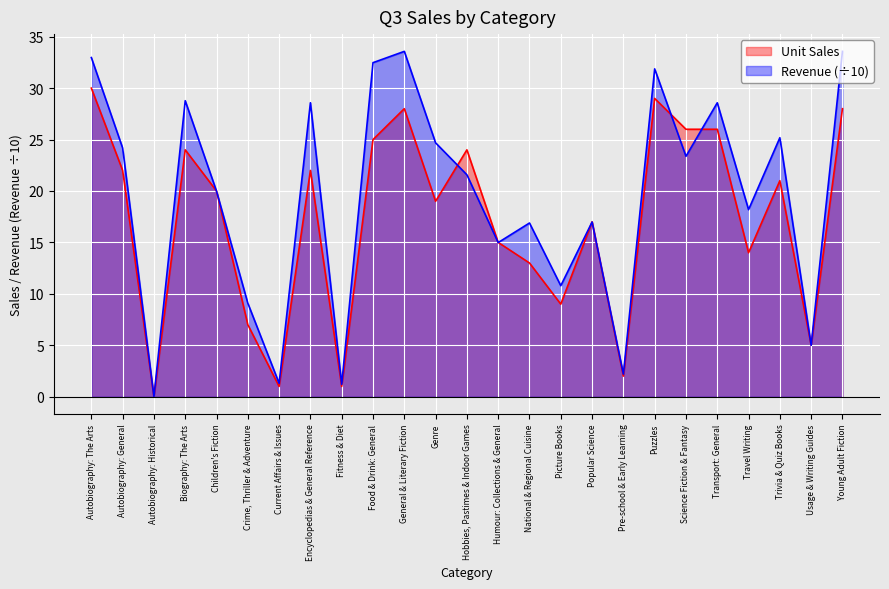

Reading left to right, list all the values displayed in this chart.

Unit Sales: Autobiography: The Arts=30.0	Autobiography: General=22.0	Autobiography: Historical=0.0	Biography: The Arts=24.0	Children's Fiction=20.0	Crime, Thriller & Adventure=7.0	Current Affairs & Issues=1.0	Encyclopedias & General Reference=22.0	Fitness & Diet=1.0	Food & Drink: General=25.0	General & Literary Fiction=28.0	Genre=19.0	Hobbies, Pastimes & Indoor Games=24.0	Humour: Collections & General=15.0	National & Regional Cuisine=13.0	Picture Books=9.0	Popular Science=17.0	Pre-school & Early Learning=2.0	Puzzles=29.0	Science Fiction & Fantasy=26.0	Transport: General=26.0	Travel Writing=14.0	Trivia & Quiz Books=21.0	Usage & Writing Guides=5.0	Young Adult Fiction=28.0
Revenue: Autobiography: The Arts=33.0	Autobiography: General=24.2	Autobiography: Historical=0.0	Biography: The Arts=28.8	Children's Fiction=20.0	Crime, Thriller & Adventure=9.1	Current Affairs & Issues=1.3	Encyclopedias & General Reference=28.6	Fitness & Diet=1.2	Food & Drink: General=32.5	General & Literary Fiction=33.6	Genre=24.7	Hobbies, Pastimes & Indoor Games=21.6	Humour: Collections & General=15.0	National & Regional Cuisine=16.9	Picture Books=10.8	Popular Science=17.0	Pre-school & Early Learning=2.2	Puzzles=31.9	Science Fiction & Fantasy=23.4	Transport: General=28.6	Travel Writing=18.2	Trivia & Quiz Books=25.2	Usage & Writing Guides=5.0	Young Adult Fiction=33.6